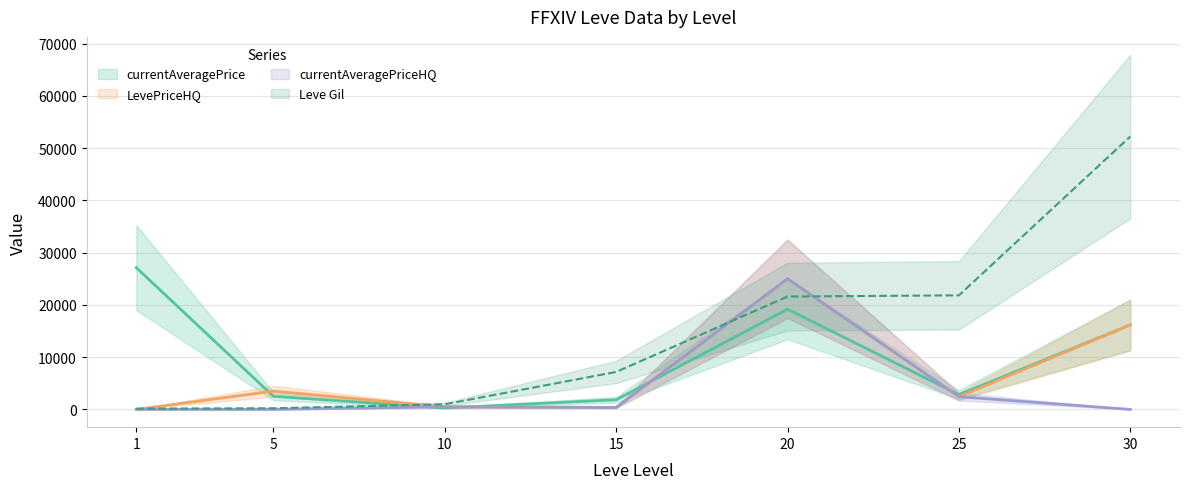

True or false: Leve Gil has a value of 990.0 at 10.

True